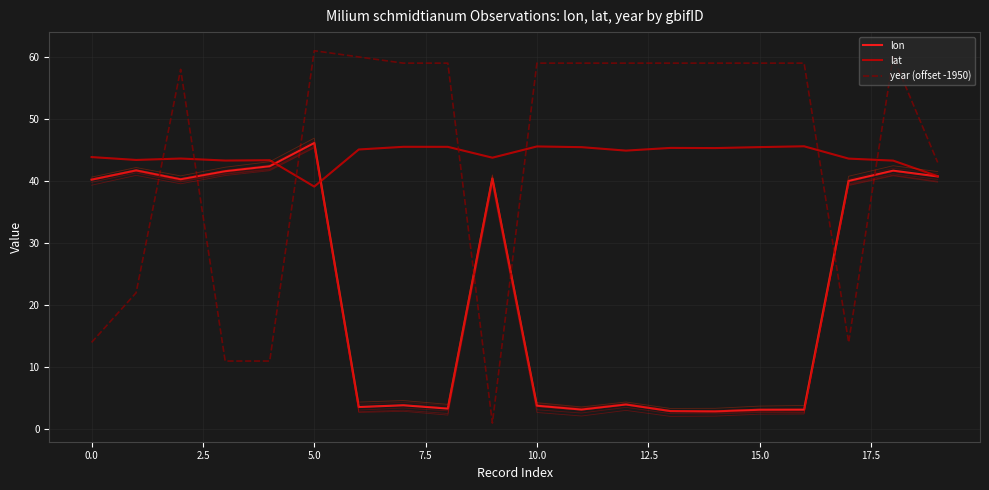

What is the maximum value for year (offset -1950)?

61.0